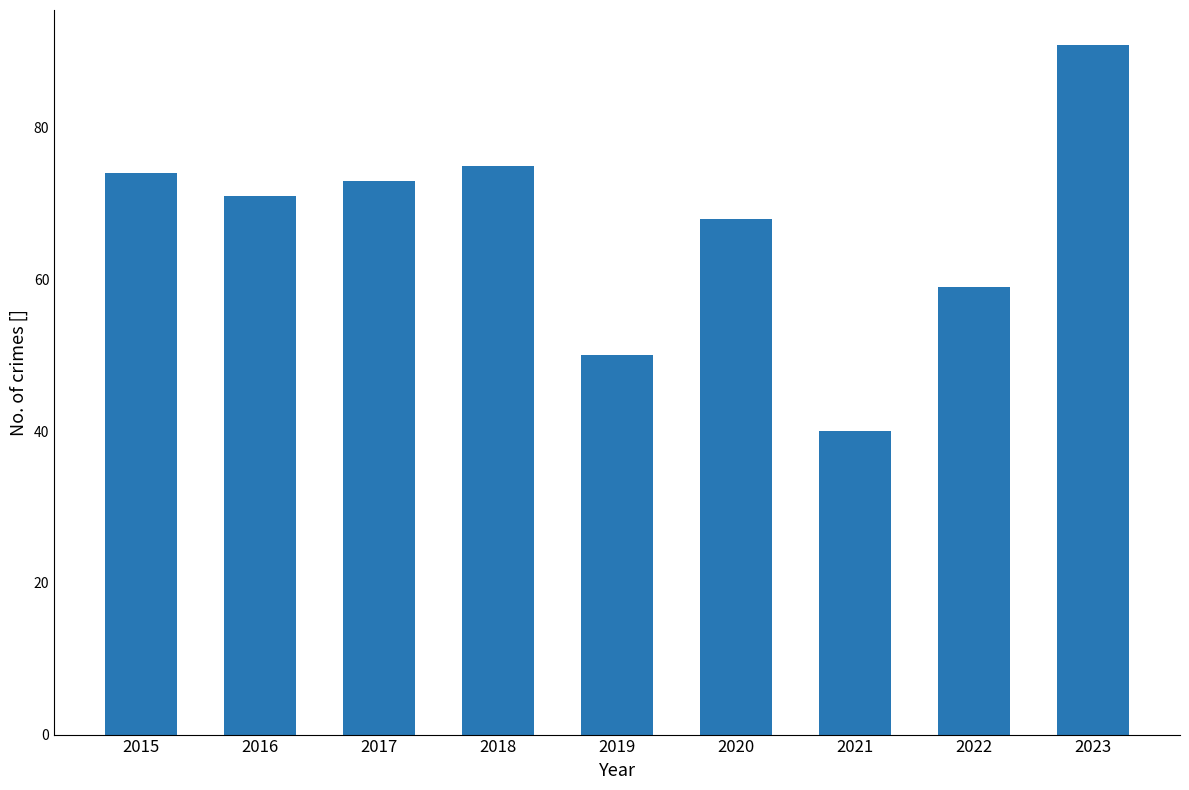

Between 2021 and 2018, which is larger?

2018